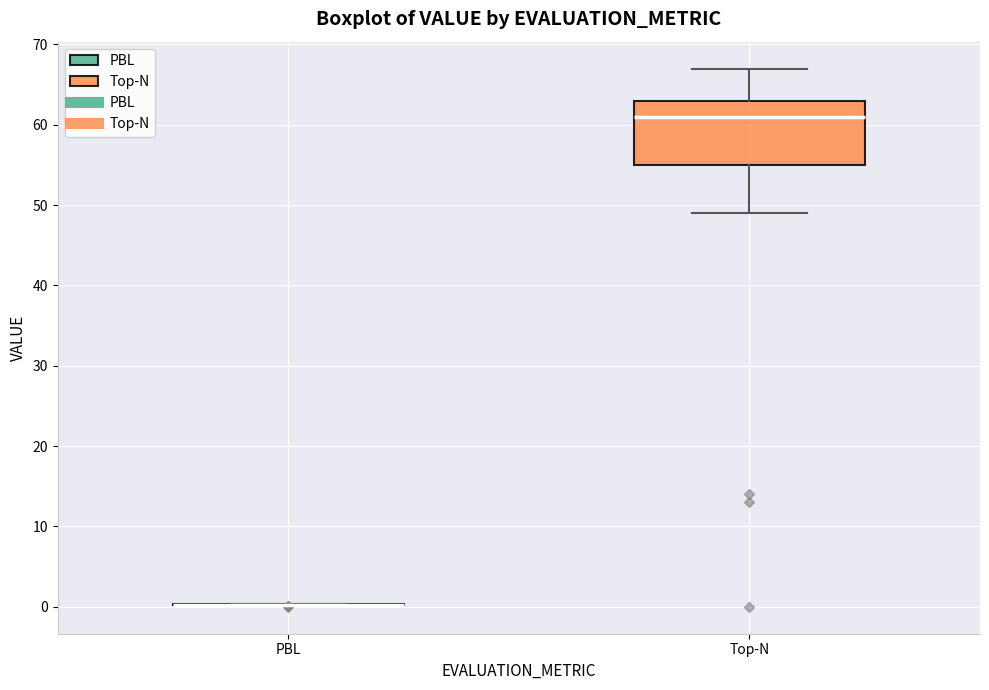

Comparing the boxes themselves (not the whiskers), which one is the tallest?

Top-N